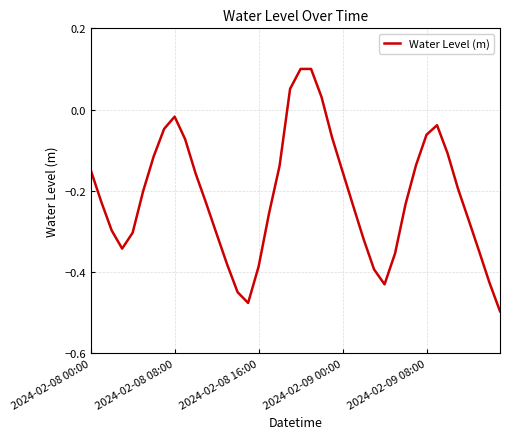

What is the difference between the maximum and minimum values?

0.6